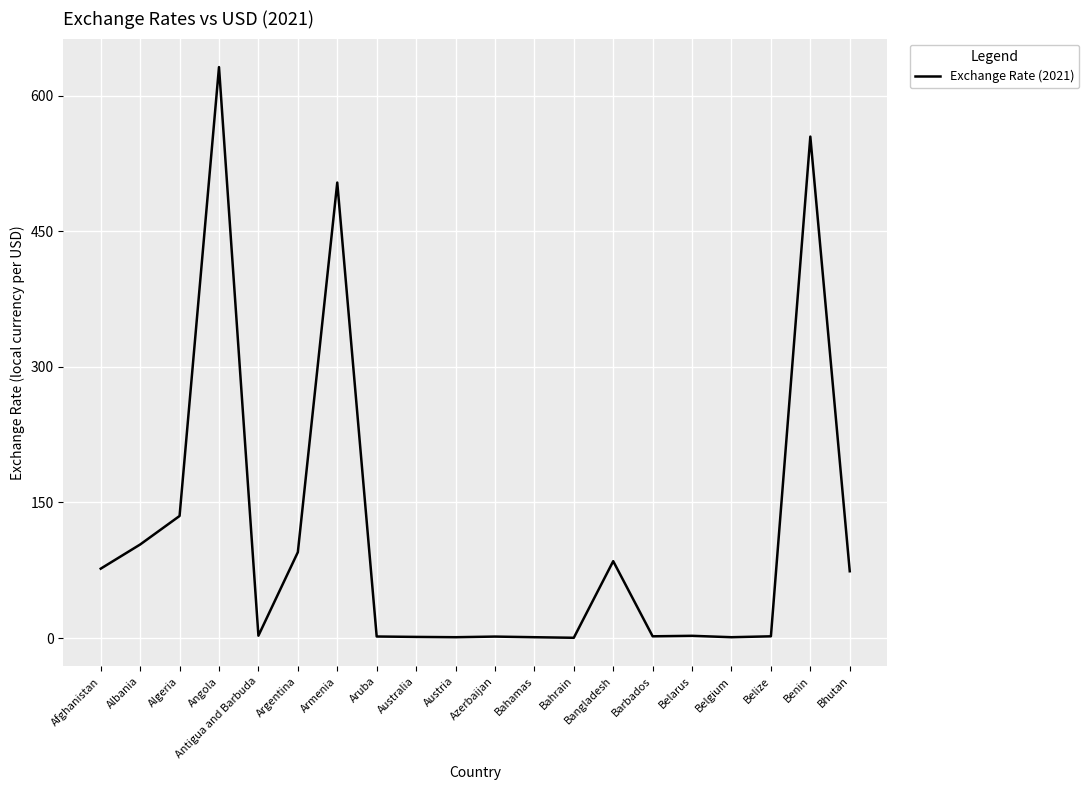

At which category does the data reach its first local valley?

Antigua and Barbuda